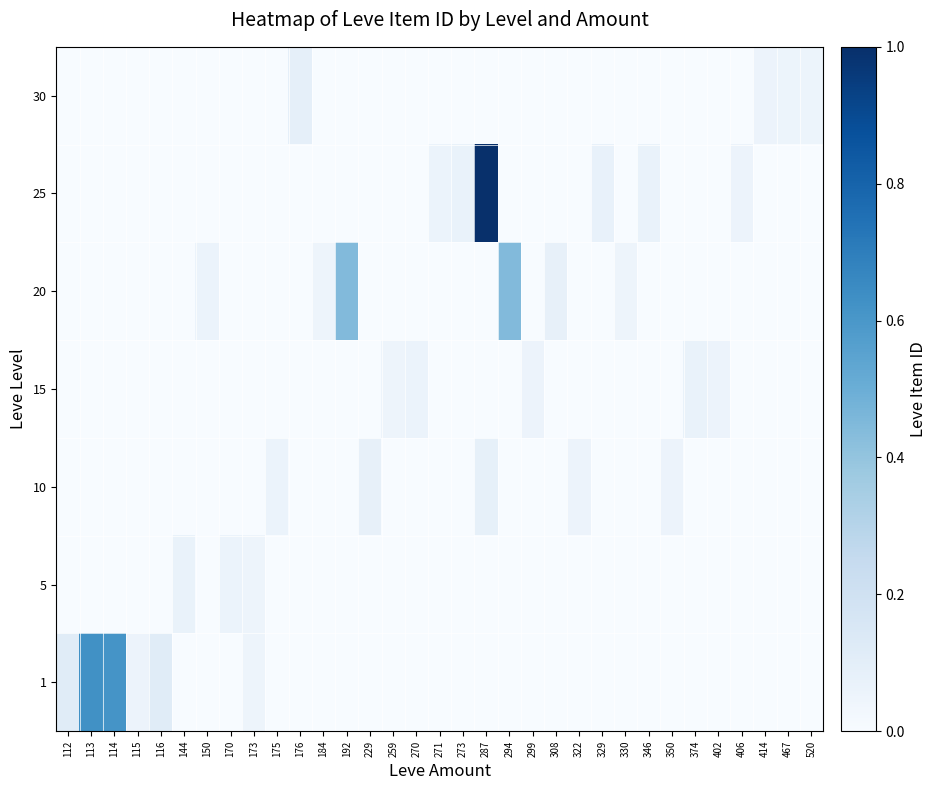

What is the spread (max minus min) of values at 406?

0.1